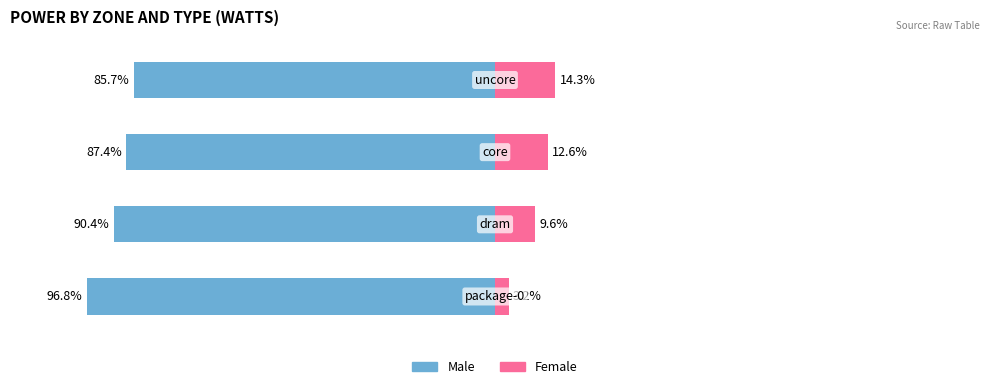

List the series in order of their peak value, lowest first.

Female, Male